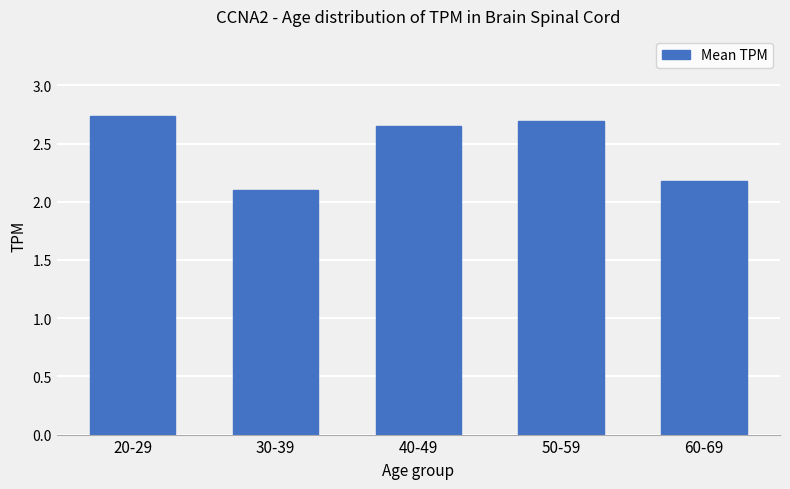

Does the chart contain stacked bars?

No